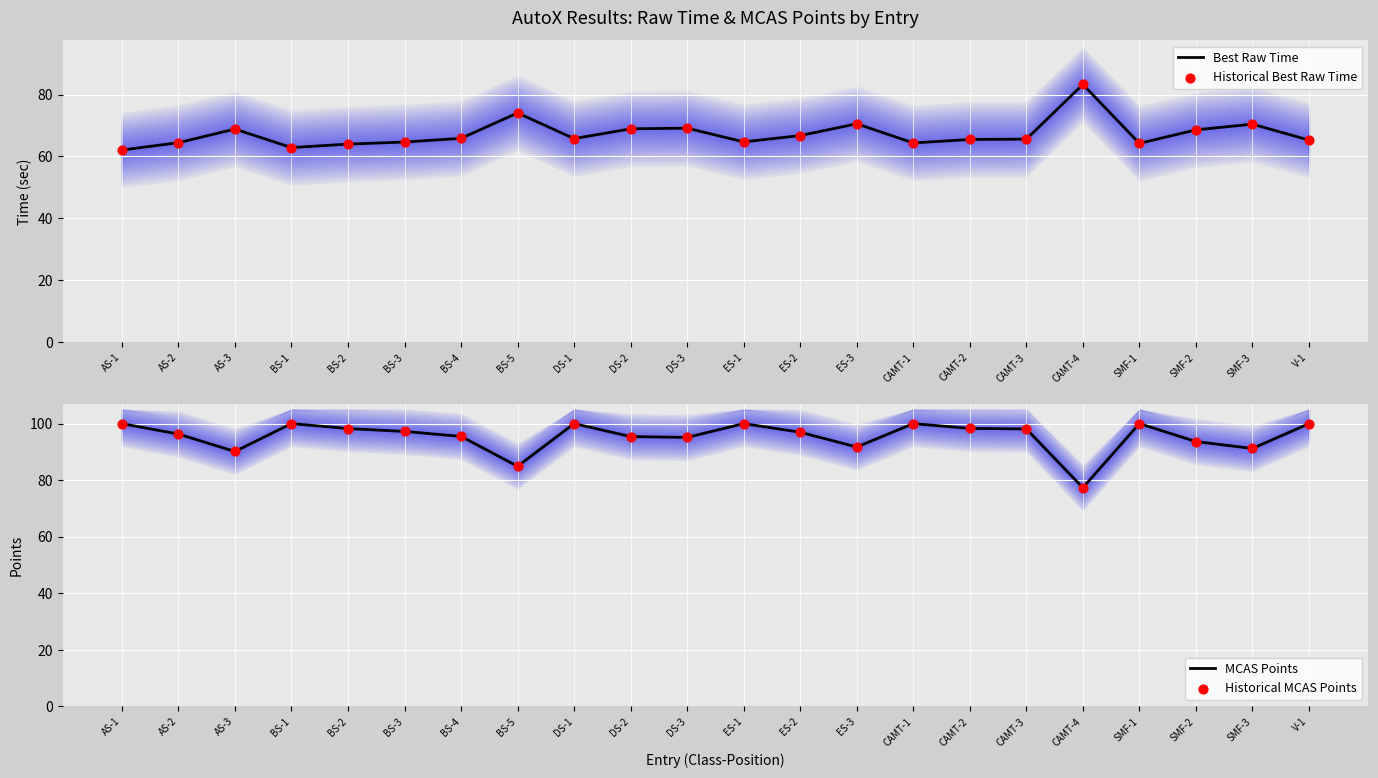

At how many categories does at least one series exceed 78?

22